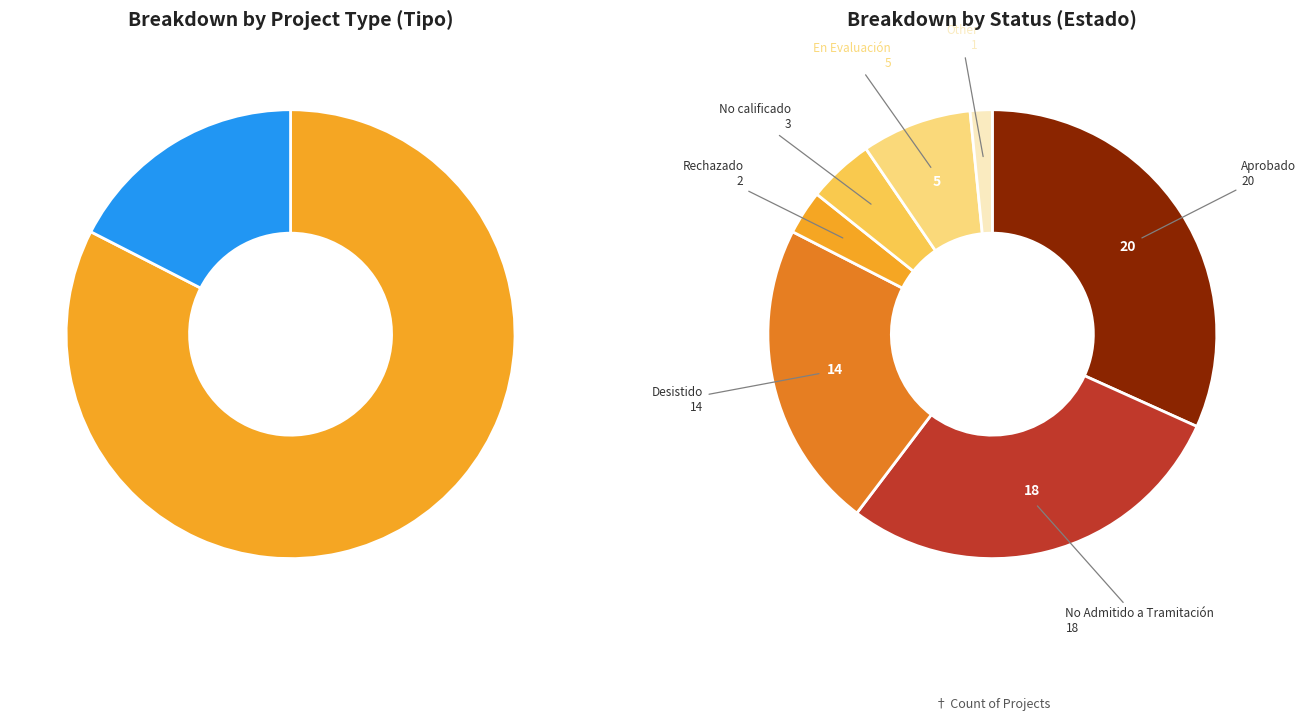

How many slices are in this pie chart?

2